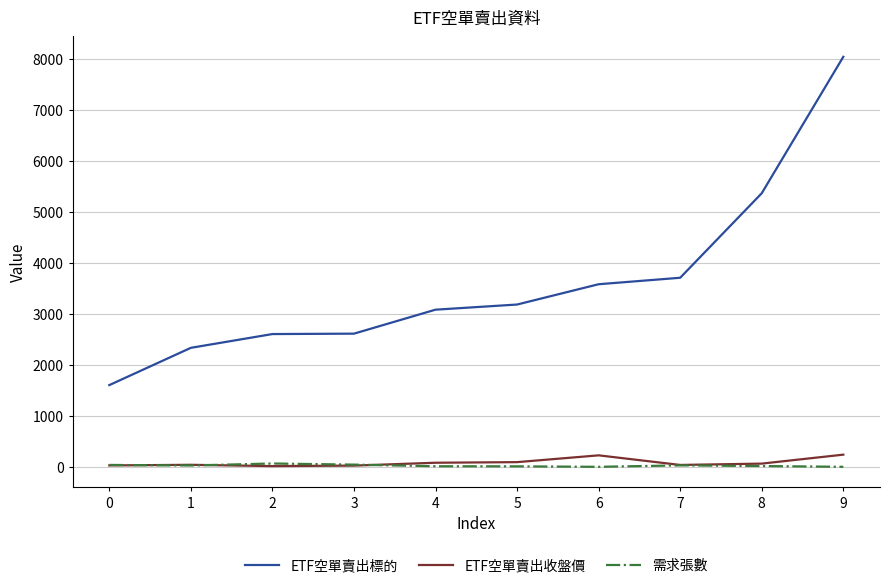

What is the total value across all series at 9?

8298.5